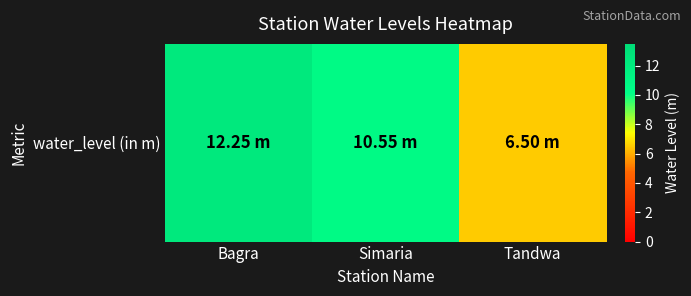

Reading left to right, list all the values displayed in this chart.

Bagra=12.2	Simaria=10.6	Tandwa=6.5